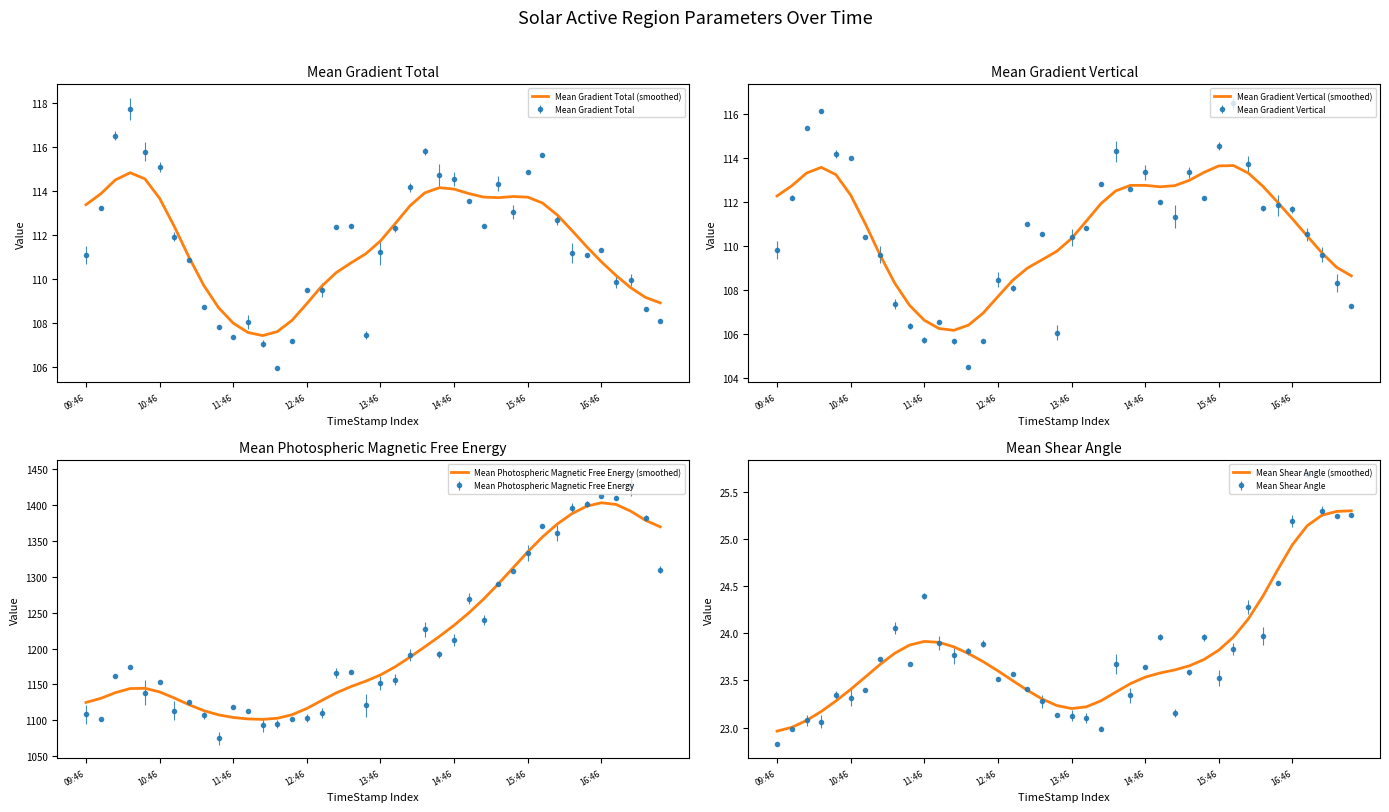

The Mean Shear Angle (smoothed) series shows 9.2 at 34. True or false?

False